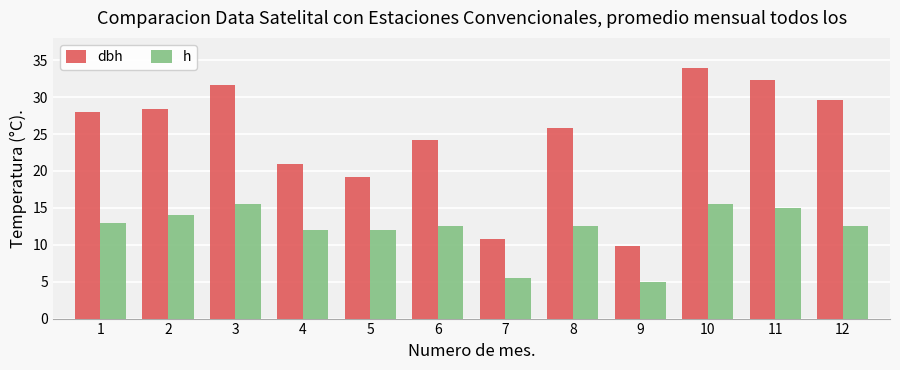

True or false: dbh has a value of 19.2 at 5.

True